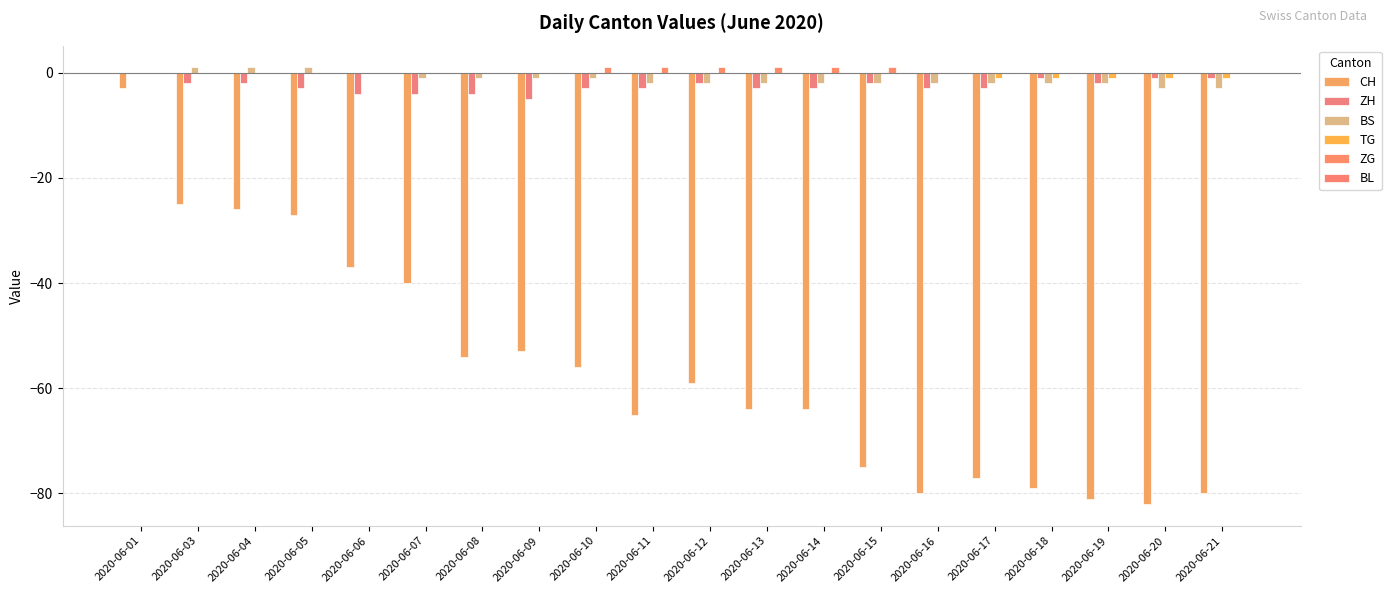

How many values in the CH series exceed -59?

9